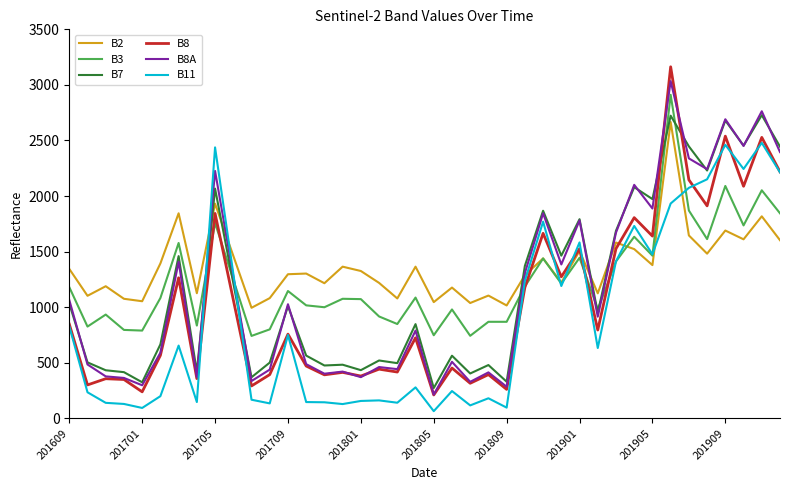

What is the greatest value displayed?

3163